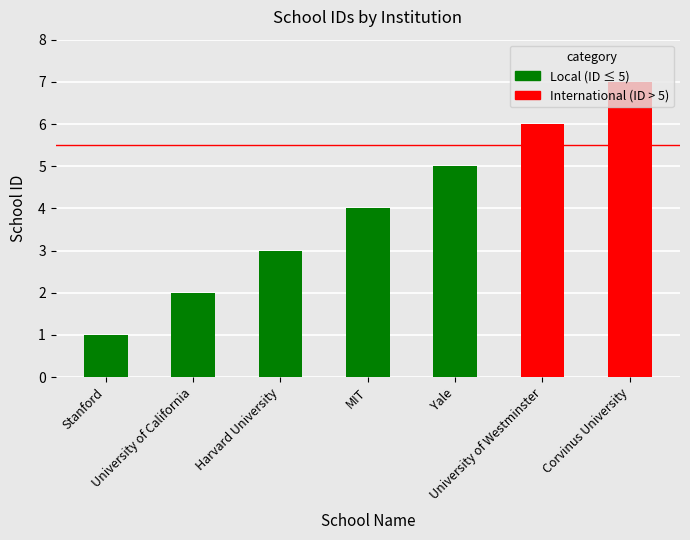

Are the bars horizontal?

No